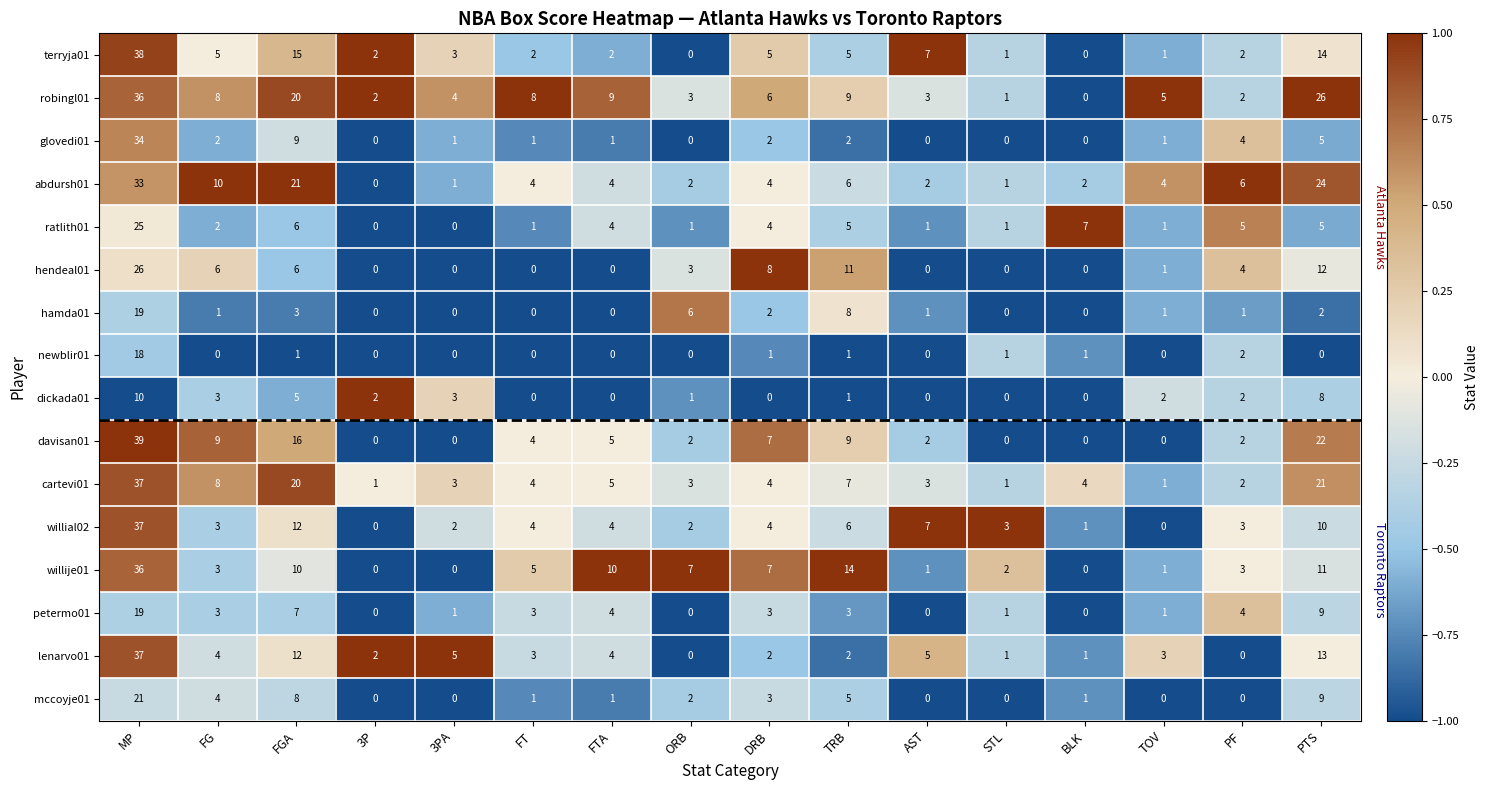

Count the number of categories in the chart.

16